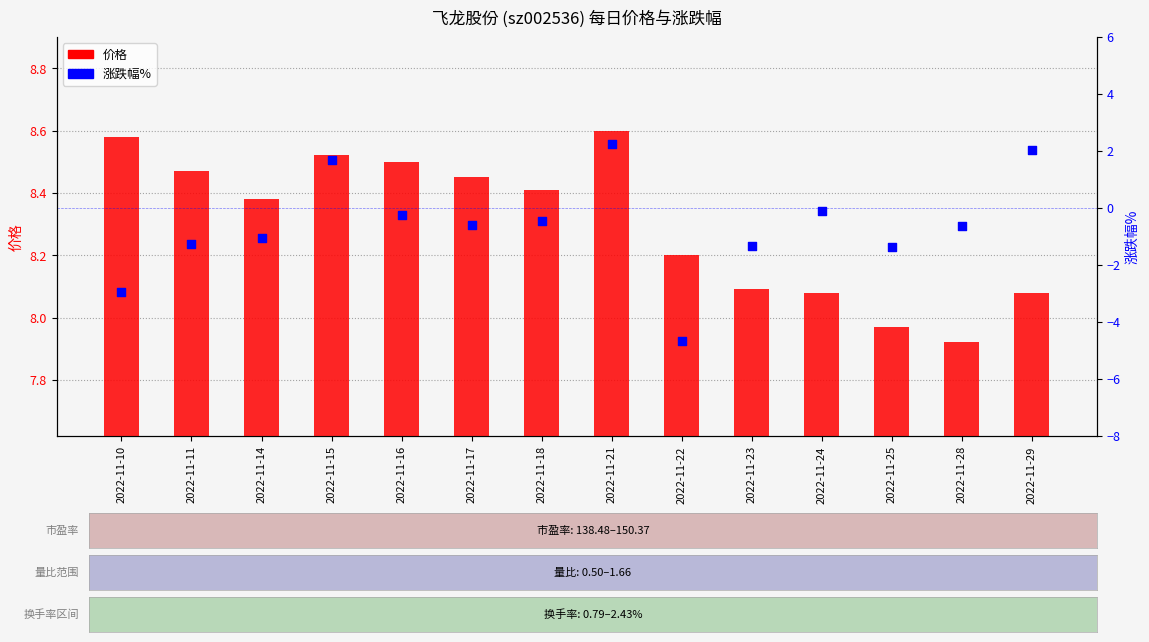

Is the value of 价格 at 2022-11-28 greater than the value of 涨跌幅% at 2022-11-14?

Yes